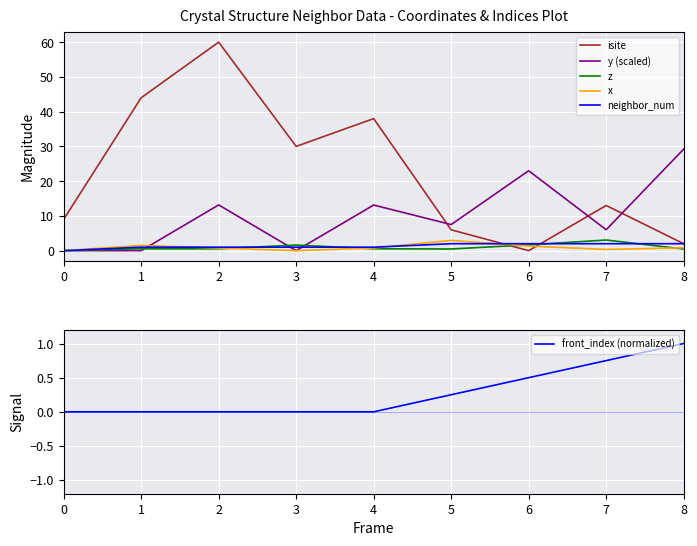

Where is the first local maximum for x?

1